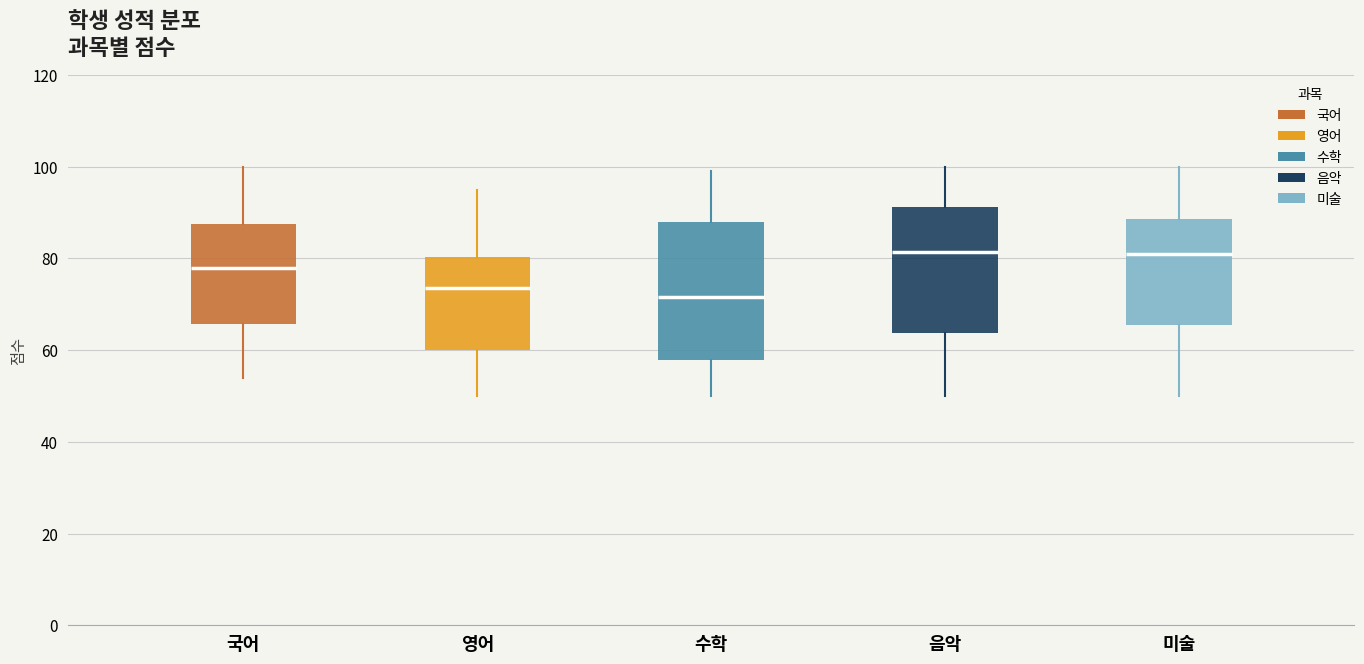

Reading left to right, transcribe this box plot: for each box, give where its median line is, the range the box spans, and where its two whiskers end, as read against the y-axis. The values are not printed on the chart, so give them approximately, as read against the axis.

국어: median 78, box 66 to 88, whiskers 54 to 100
영어: median 74, box 60 to 80, whiskers 50 to 96
수학: median 72, box 58 to 88, whiskers 50 to 100
음악: median 82, box 64 to 92, whiskers 50 to 100
미술: median 82, box 66 to 88, whiskers 50 to 100